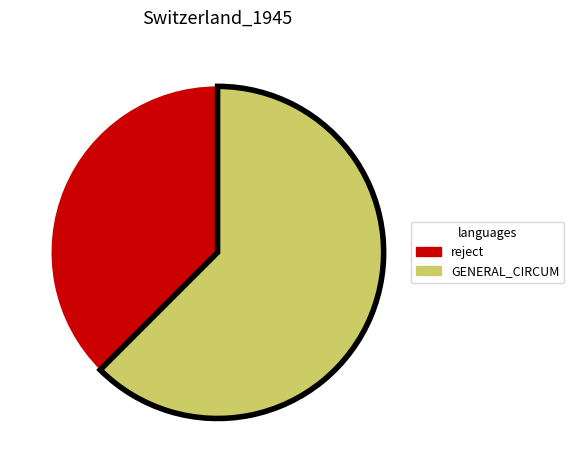

Is there any slice that represents more than half of the pie?

Yes